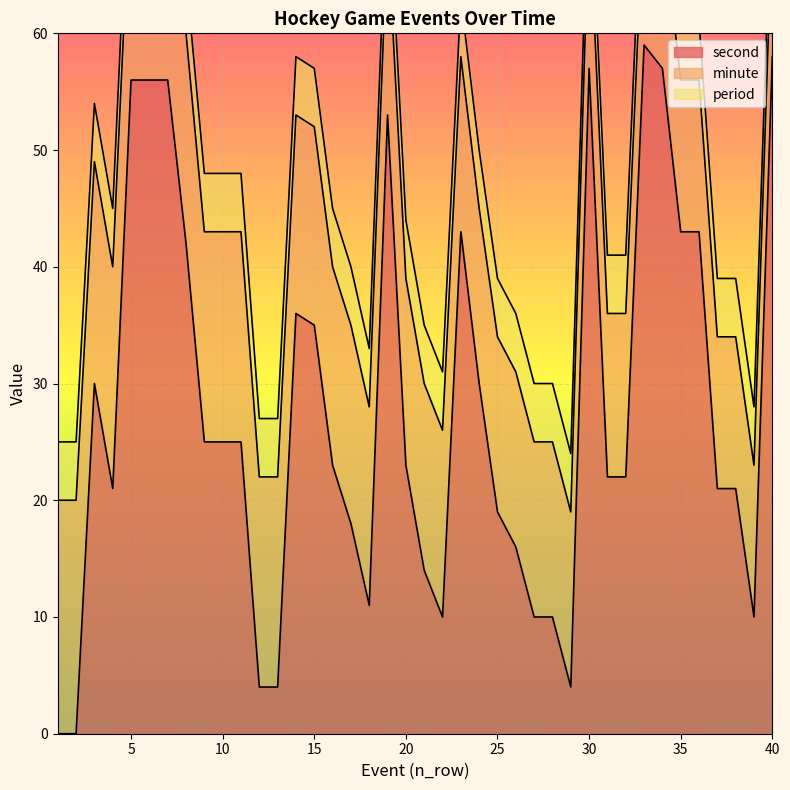

What is the total value across all series at 36?

57